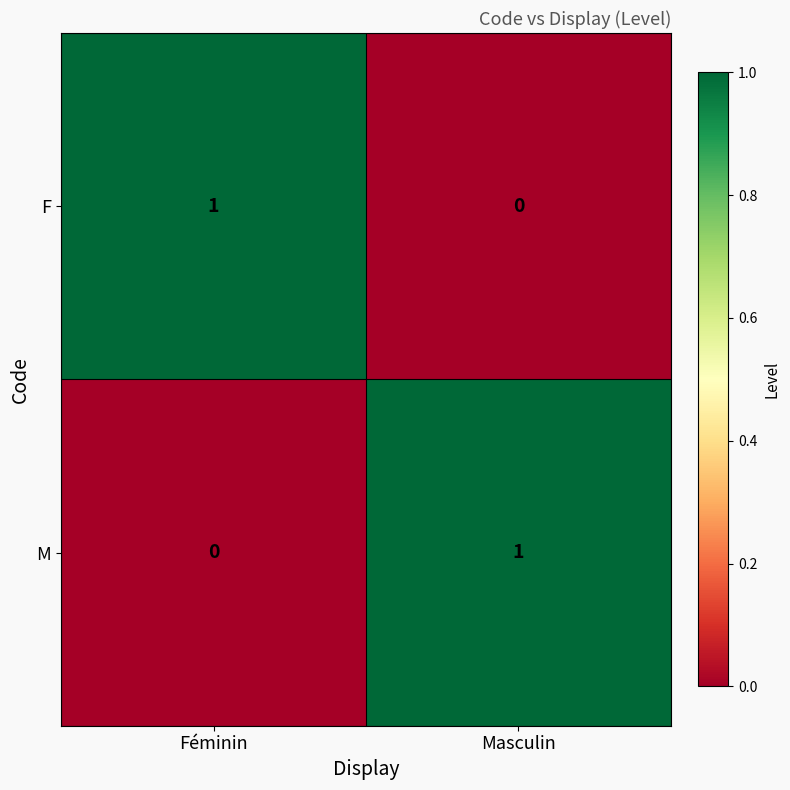

True or false: F has a value of 0 at Masculin.

True